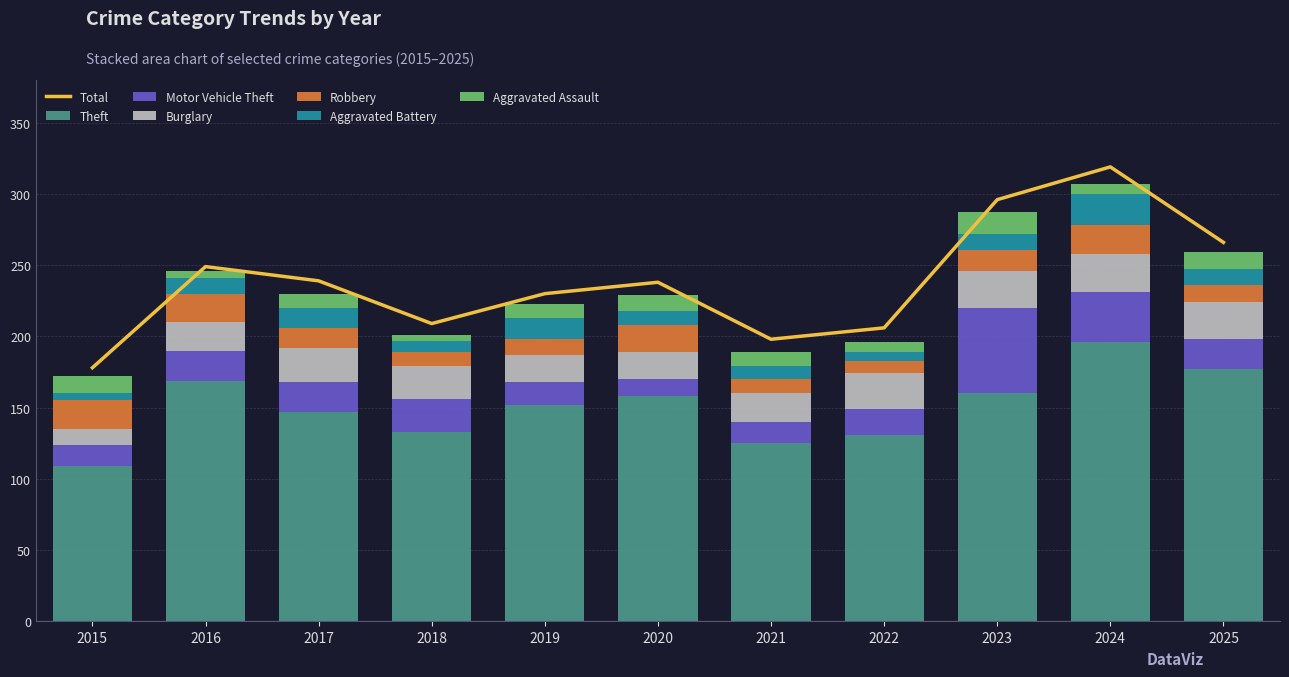

Are the bars horizontal?

No